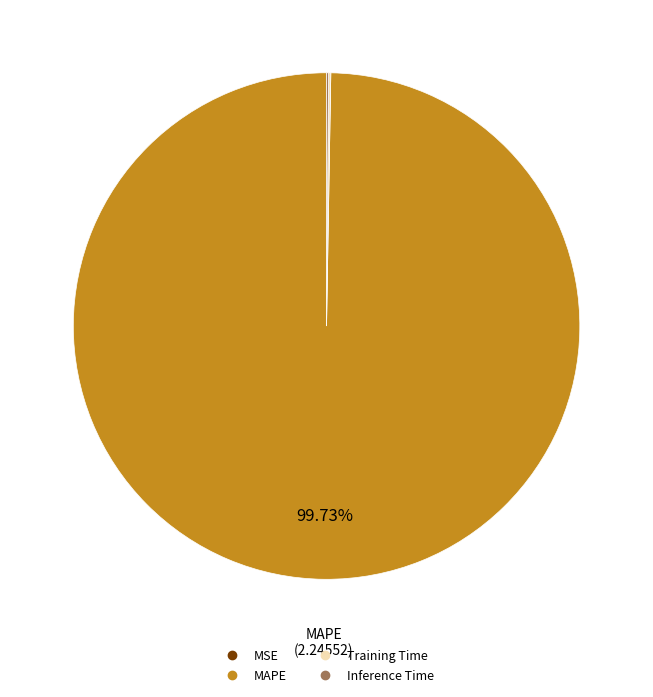

Which slice is the largest?

MAPE